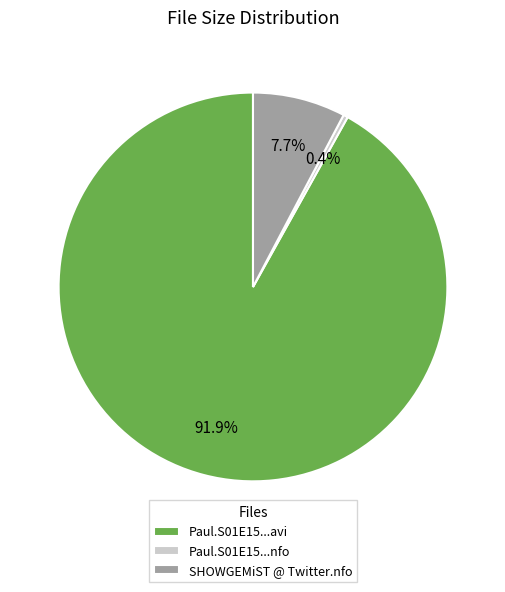

Which slice represents more than half of the pie?

Paul.S01E15...avi